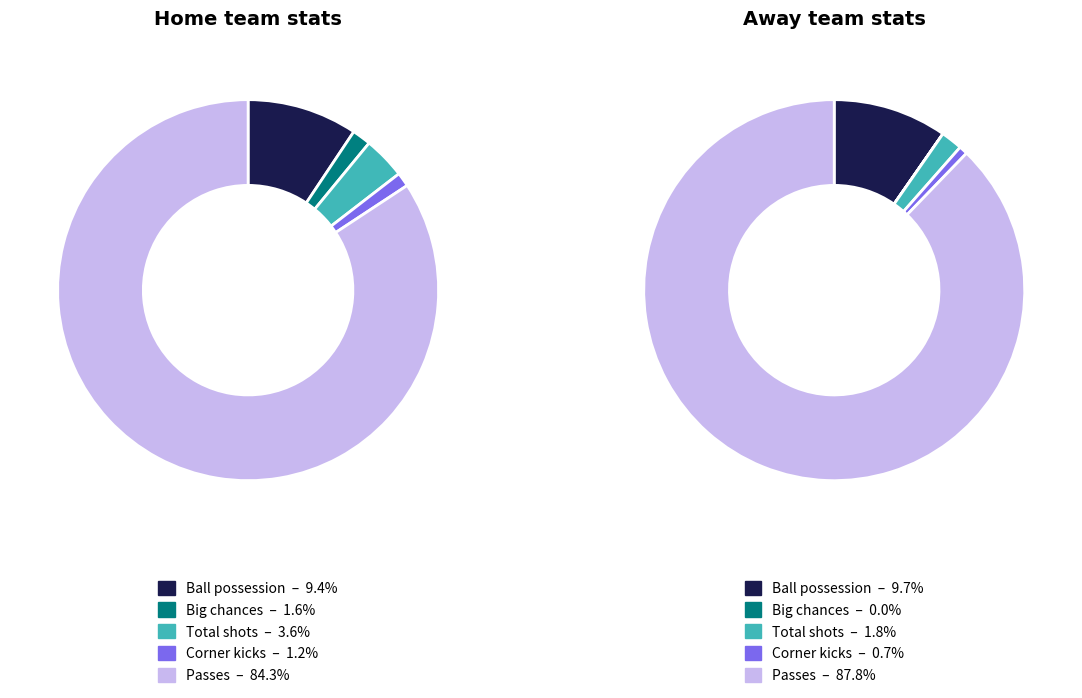

How many segments does this pie chart have?

10